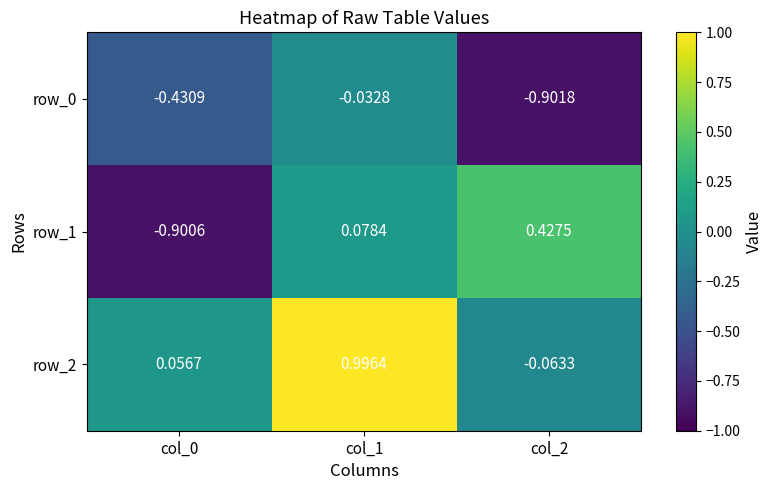

At which category is the sum across all series the highest?

col_1